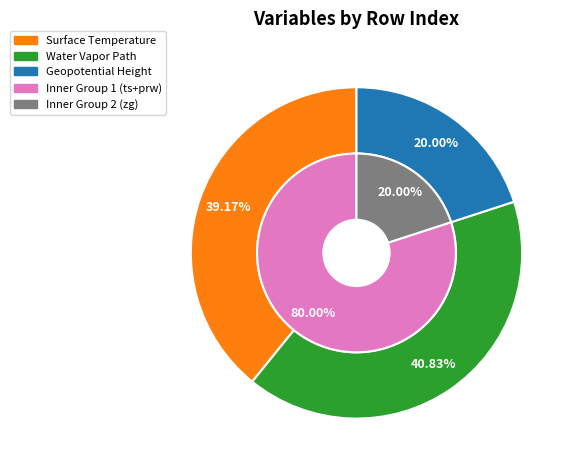

What percentage is the Water Vapor Path slice, to the nearest percent?

41%